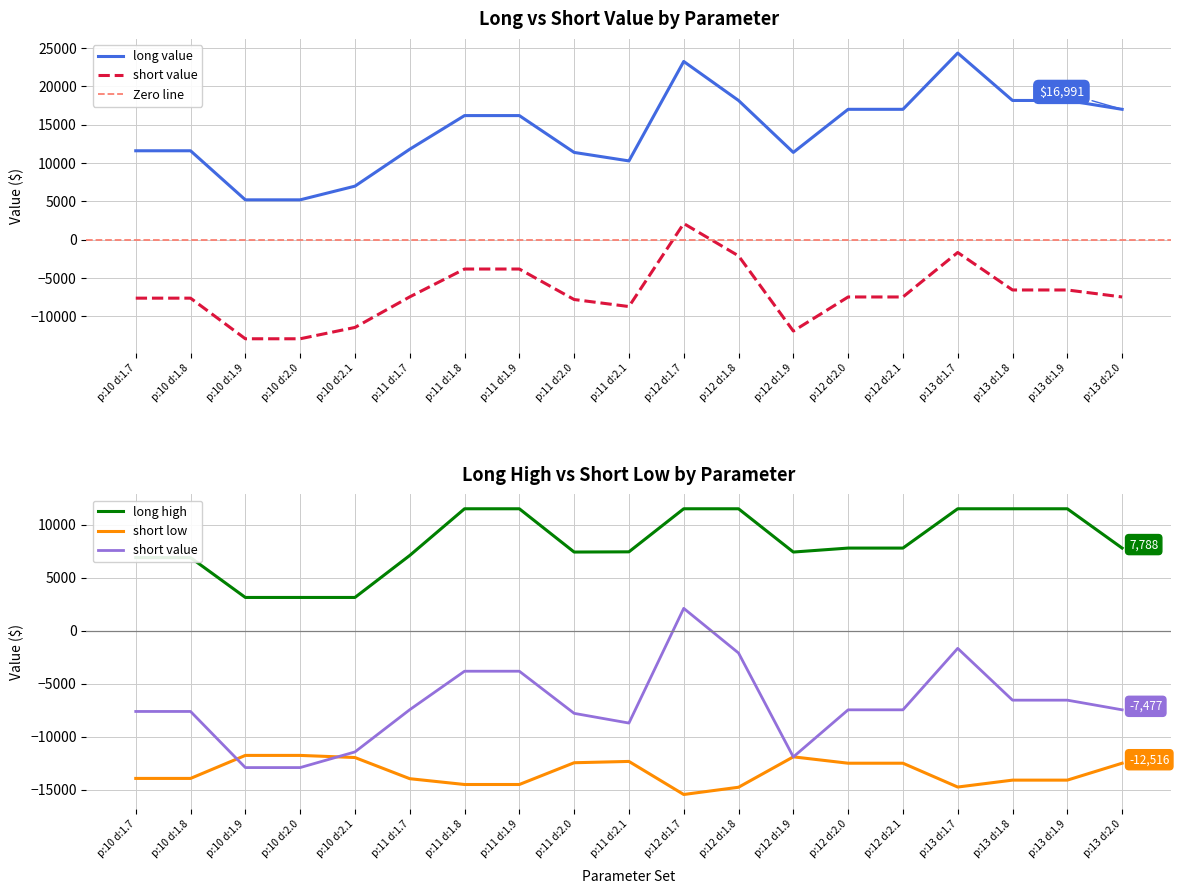

What is the spread (max minus min) of values at p:12 d:1.9?

23292.2